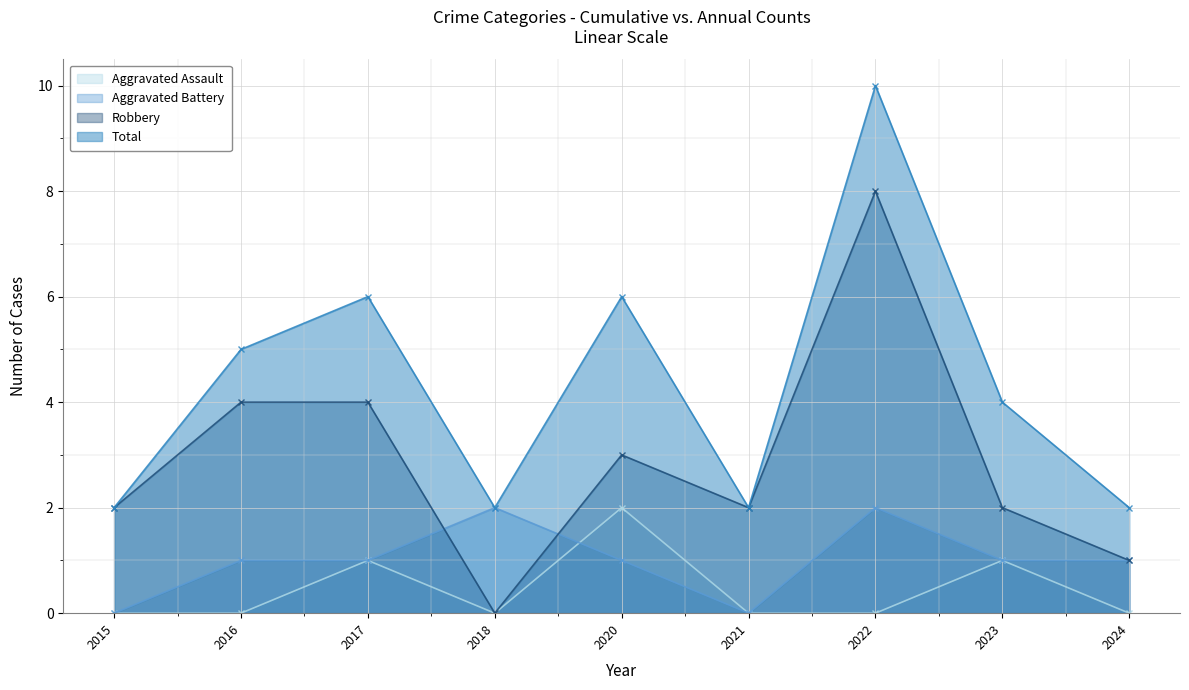

What are all the series names shown in the legend?

Aggravated Assault, Aggravated Battery, Robbery, Total